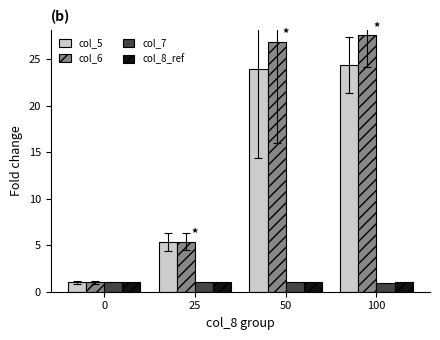

How many values in the col_5 series exceed 23?

2